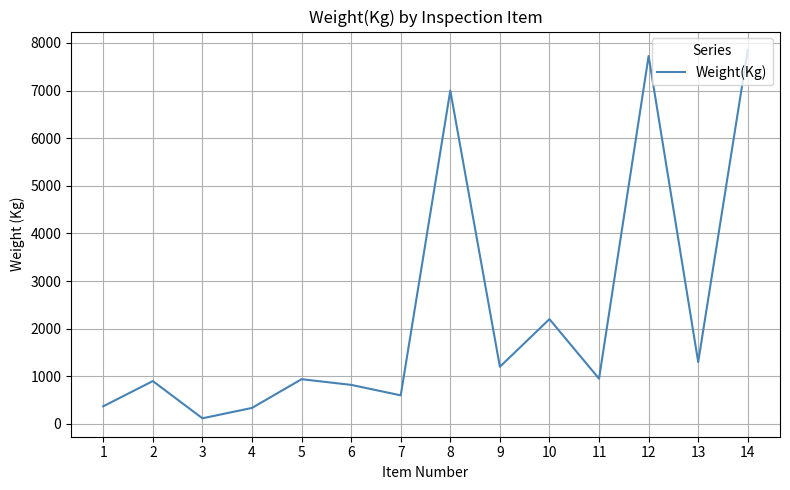

The value at 7 is 987. True or false?

False